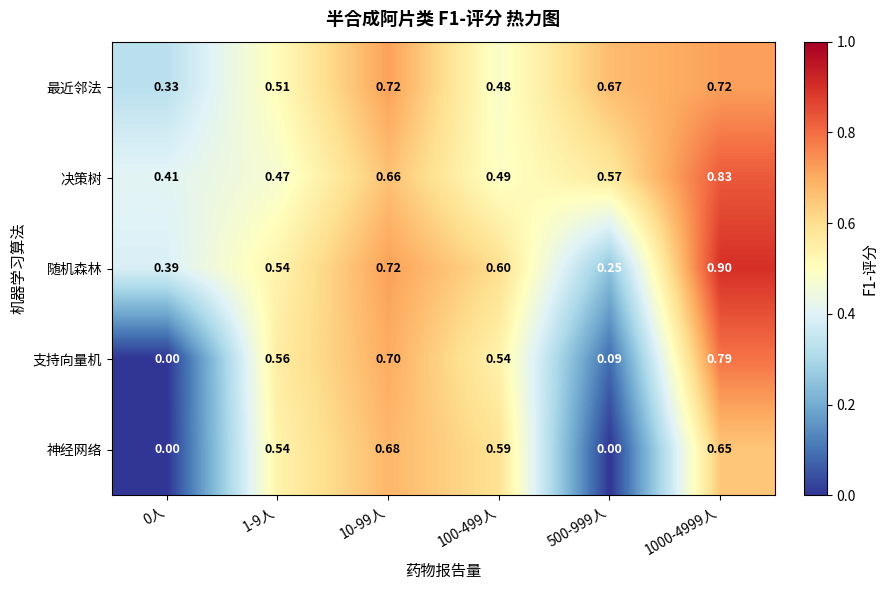

Which series has the largest range (max minus min)?

支持向量机